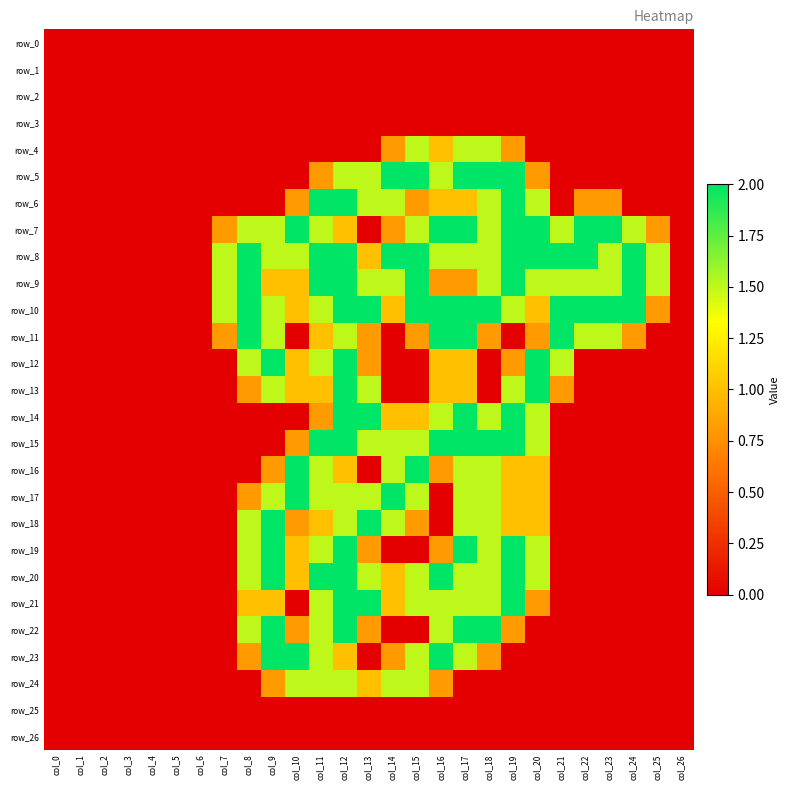

How many distinct data groups are displayed?

27